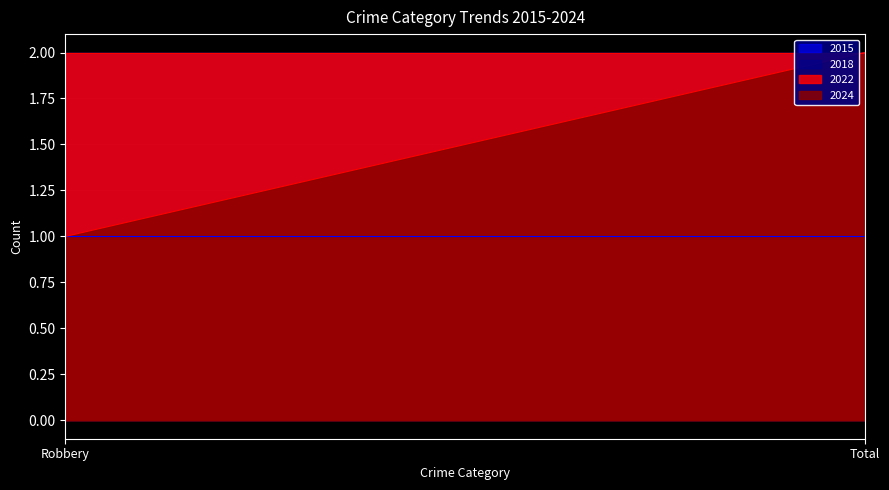

How many lines are shown in the chart?

4